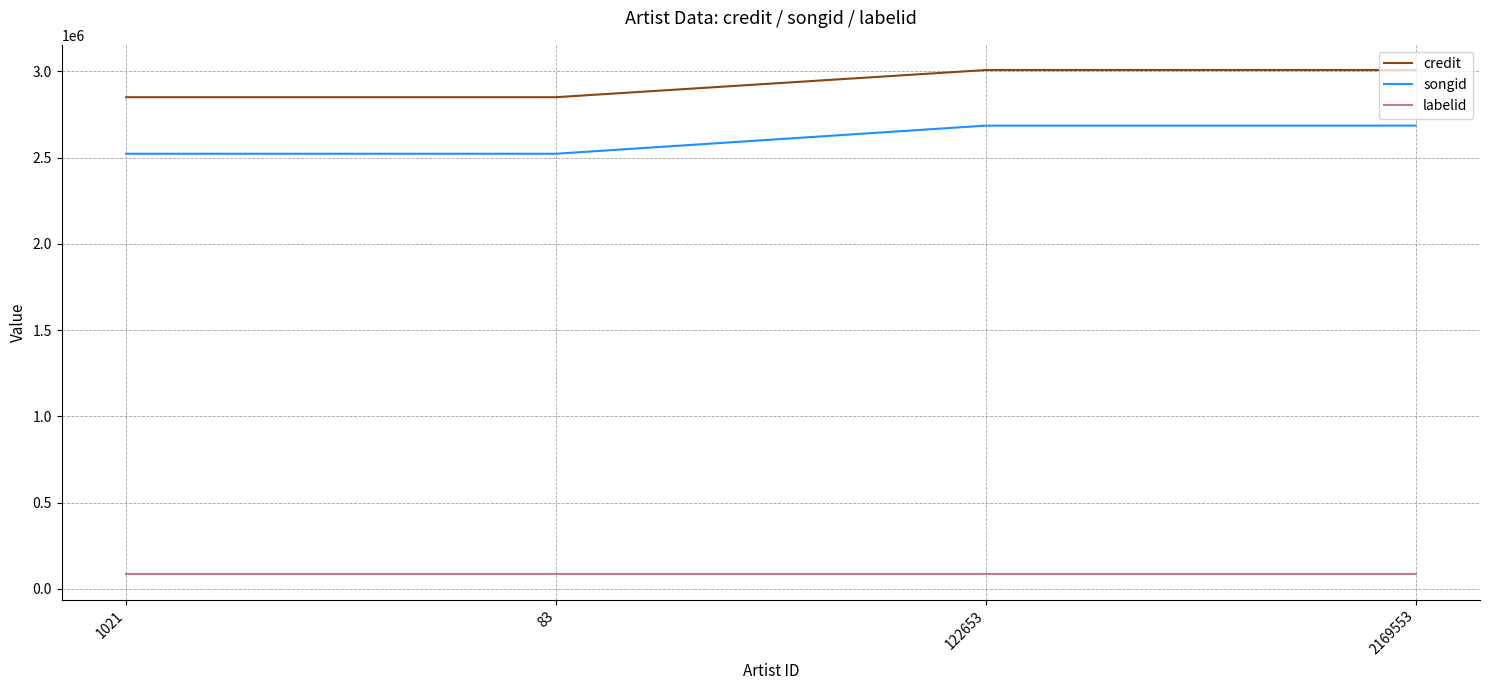

What are all the series names shown in the legend?

credit, songid, labelid